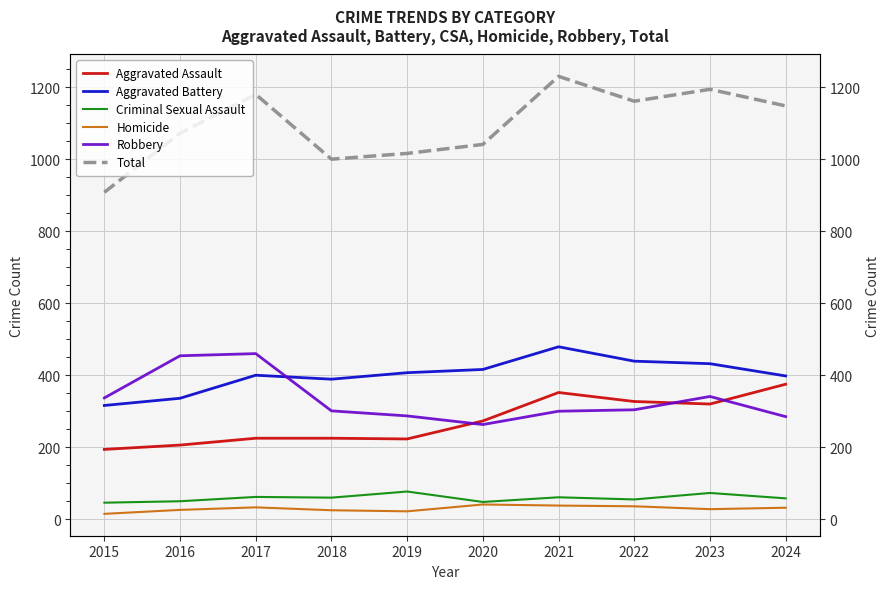

What is the highest value of the Aggravated Assault series?

375